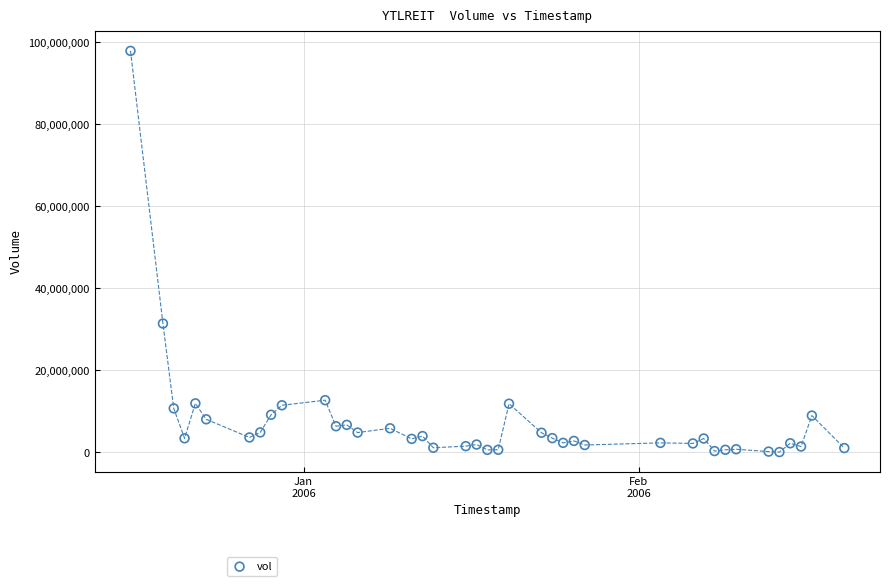

What Y value in the scatter plot is closest to 49002100?

31438200